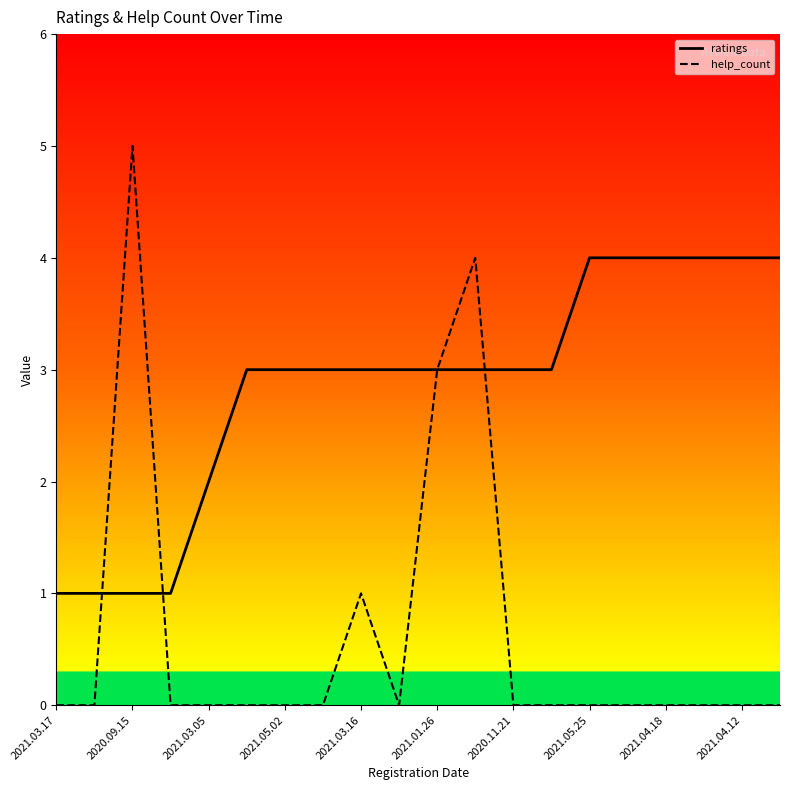

What is the highest value of the help_count series?

5